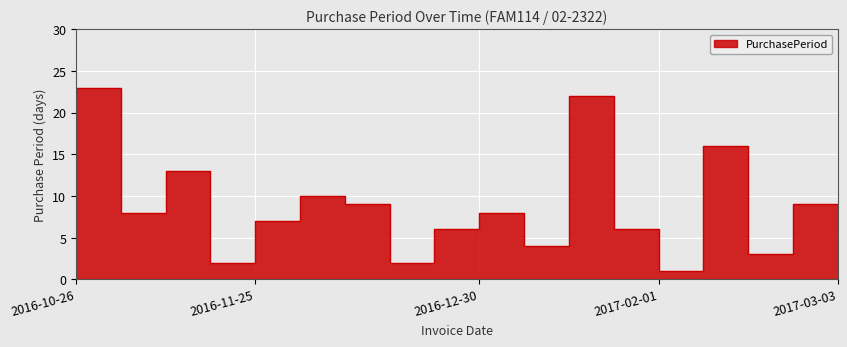

Is this an area chart (filled region under the line)?

No